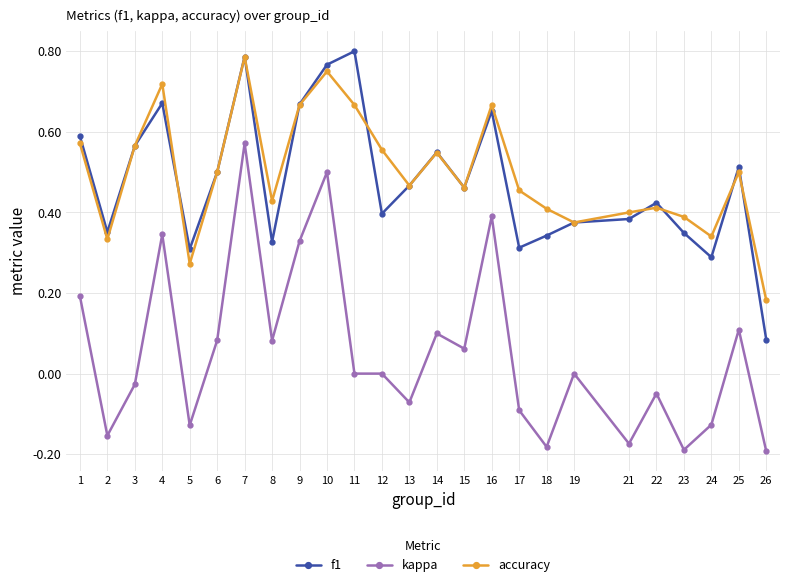

True or false: kappa and accuracy cross at least once.

False